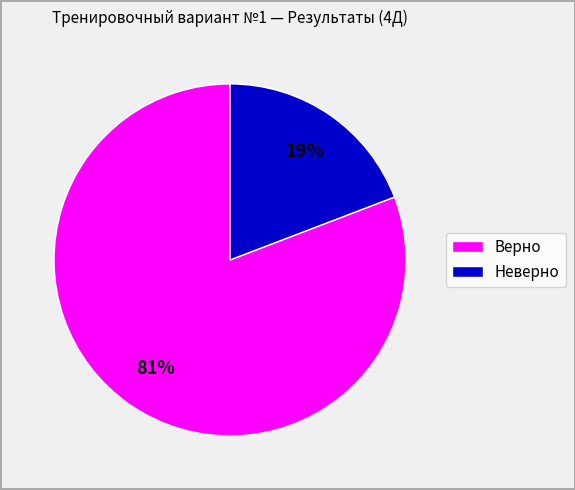

To the nearest percent, what is the difference between the largest and smallest slice percentages?

62%